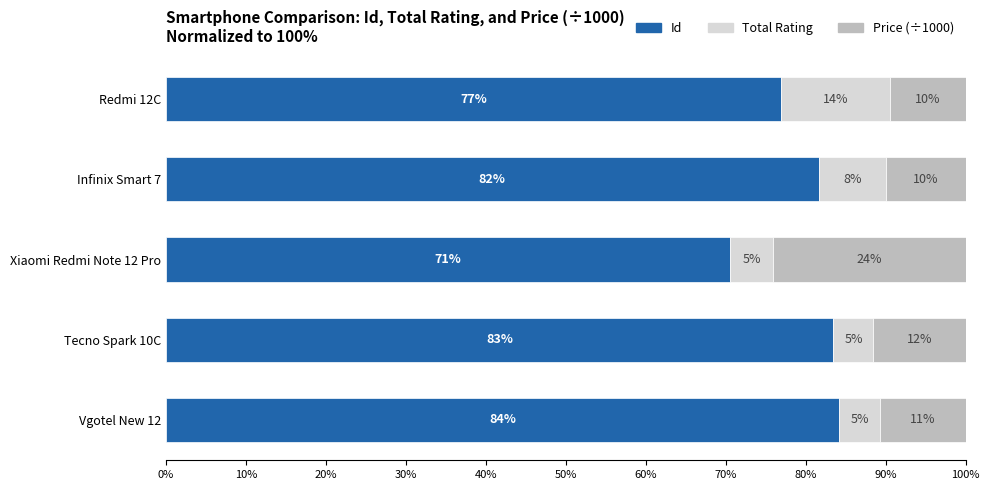

What is the highest value of the Id series?

84.2